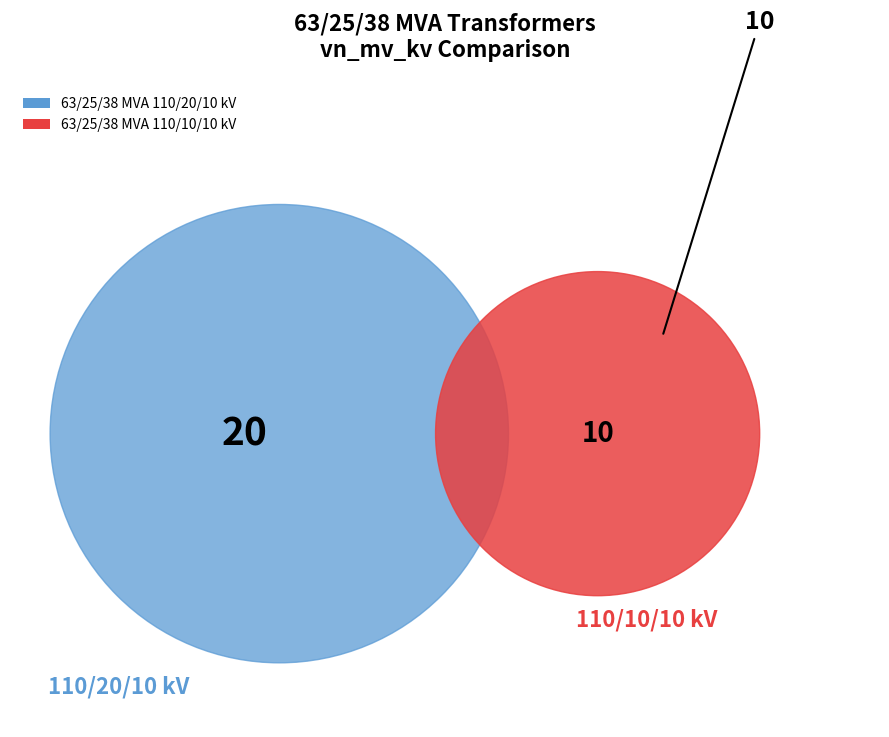

Rank the categories by value from highest to lowest.

63/25/38 MVA 110/20/10 kV, 63/25/38 MVA 110/10/10 kV